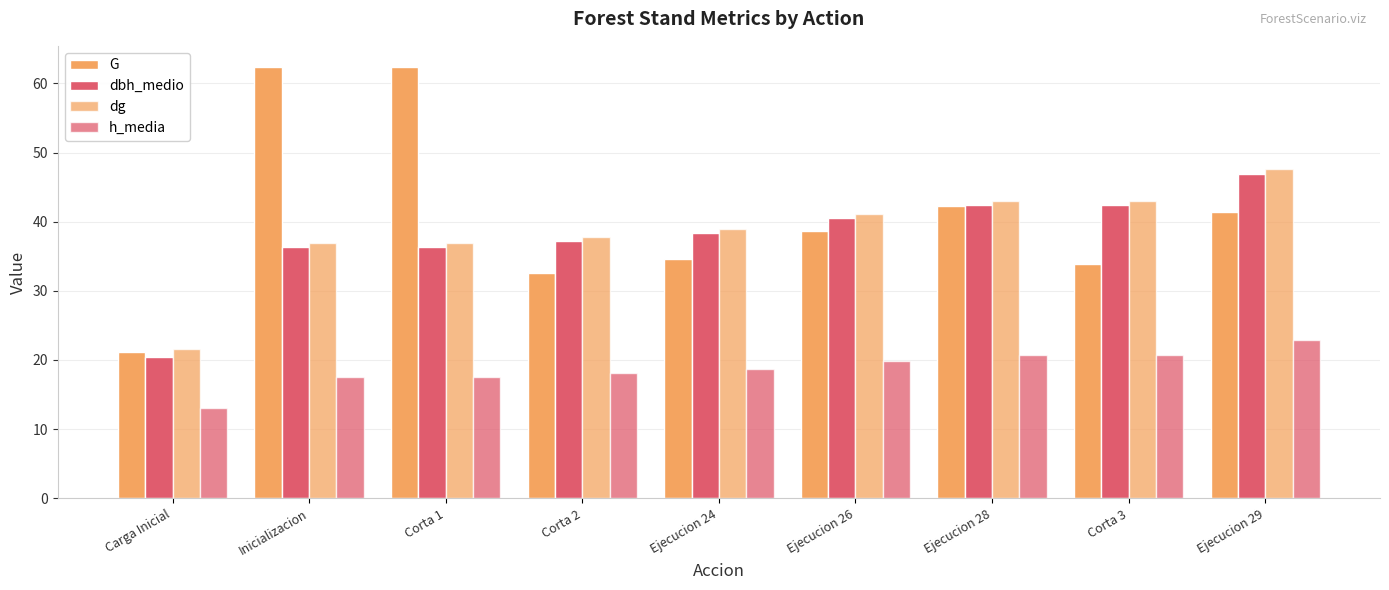

How many bars are there in total?

36